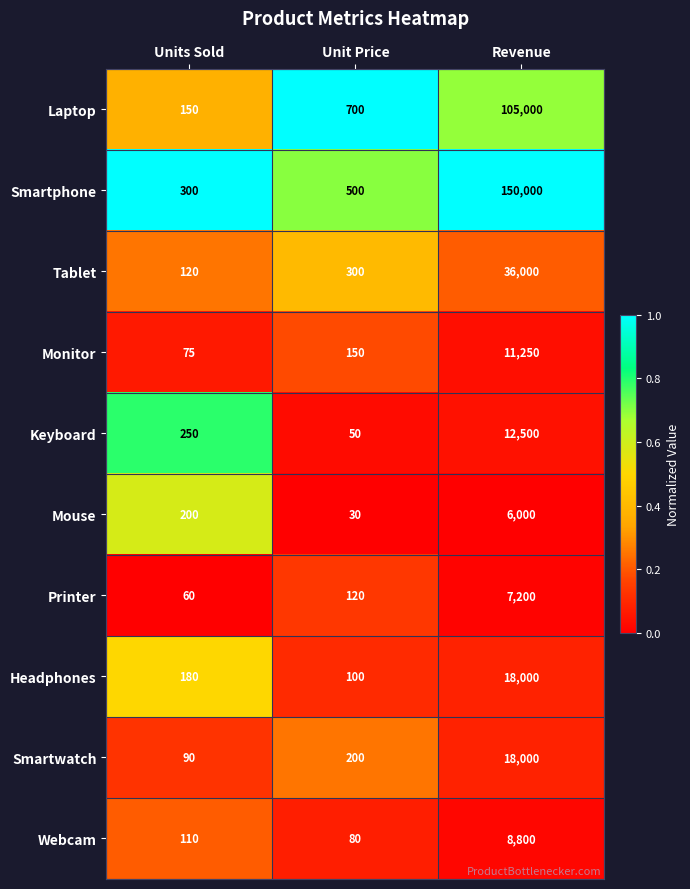

Between Units Sold and Revenue, which series saw the biggest shift?

Smartphone